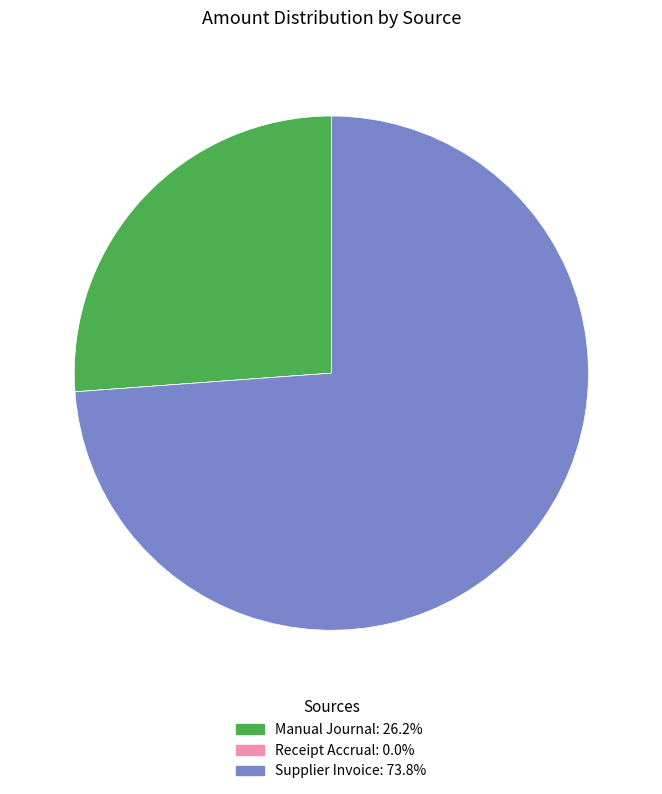

Which slice is the largest?

Supplier Invoice